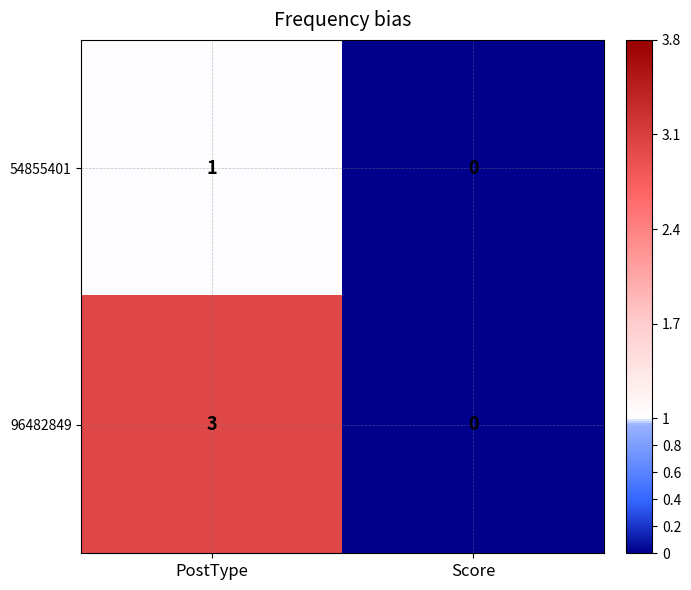

Rank the series by their maximum value, from lowest to highest.

54855401, 96482849